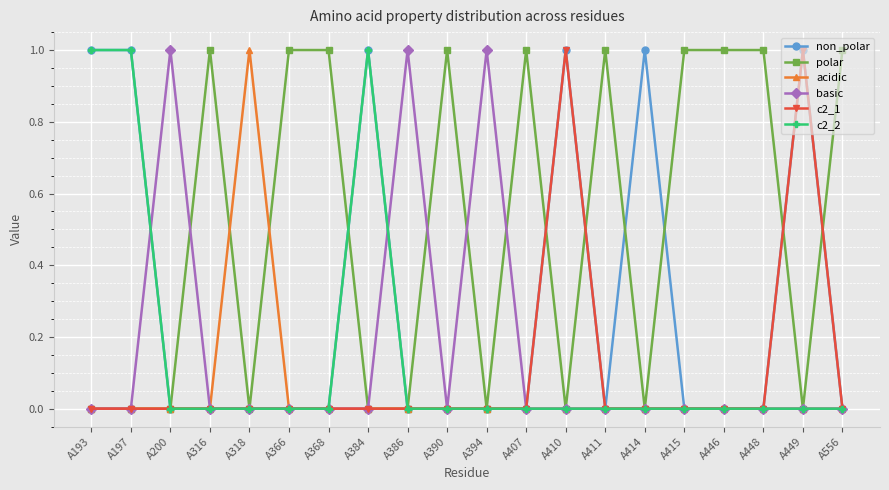

How many data points in polar are less than 1?

10